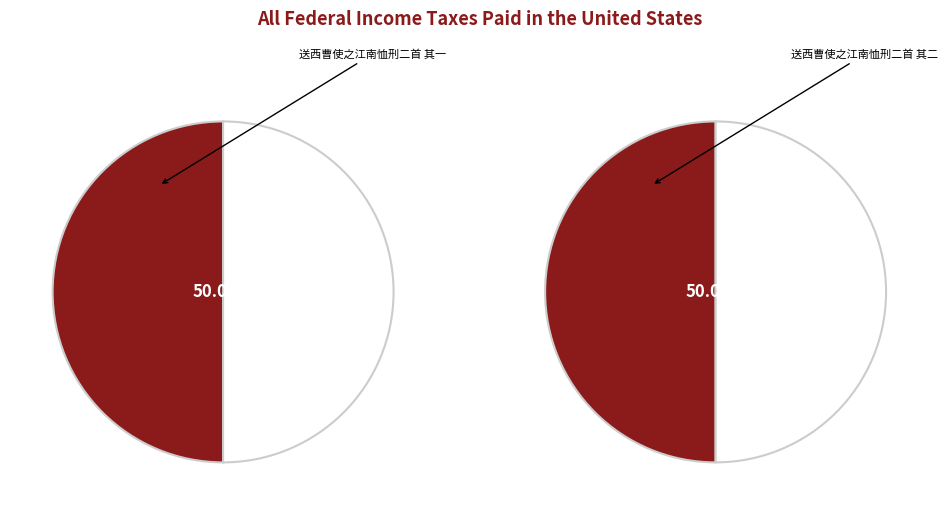

True or false: 送西曹使之江南恤刑二首 其一 accounts for 50% of the total.

True